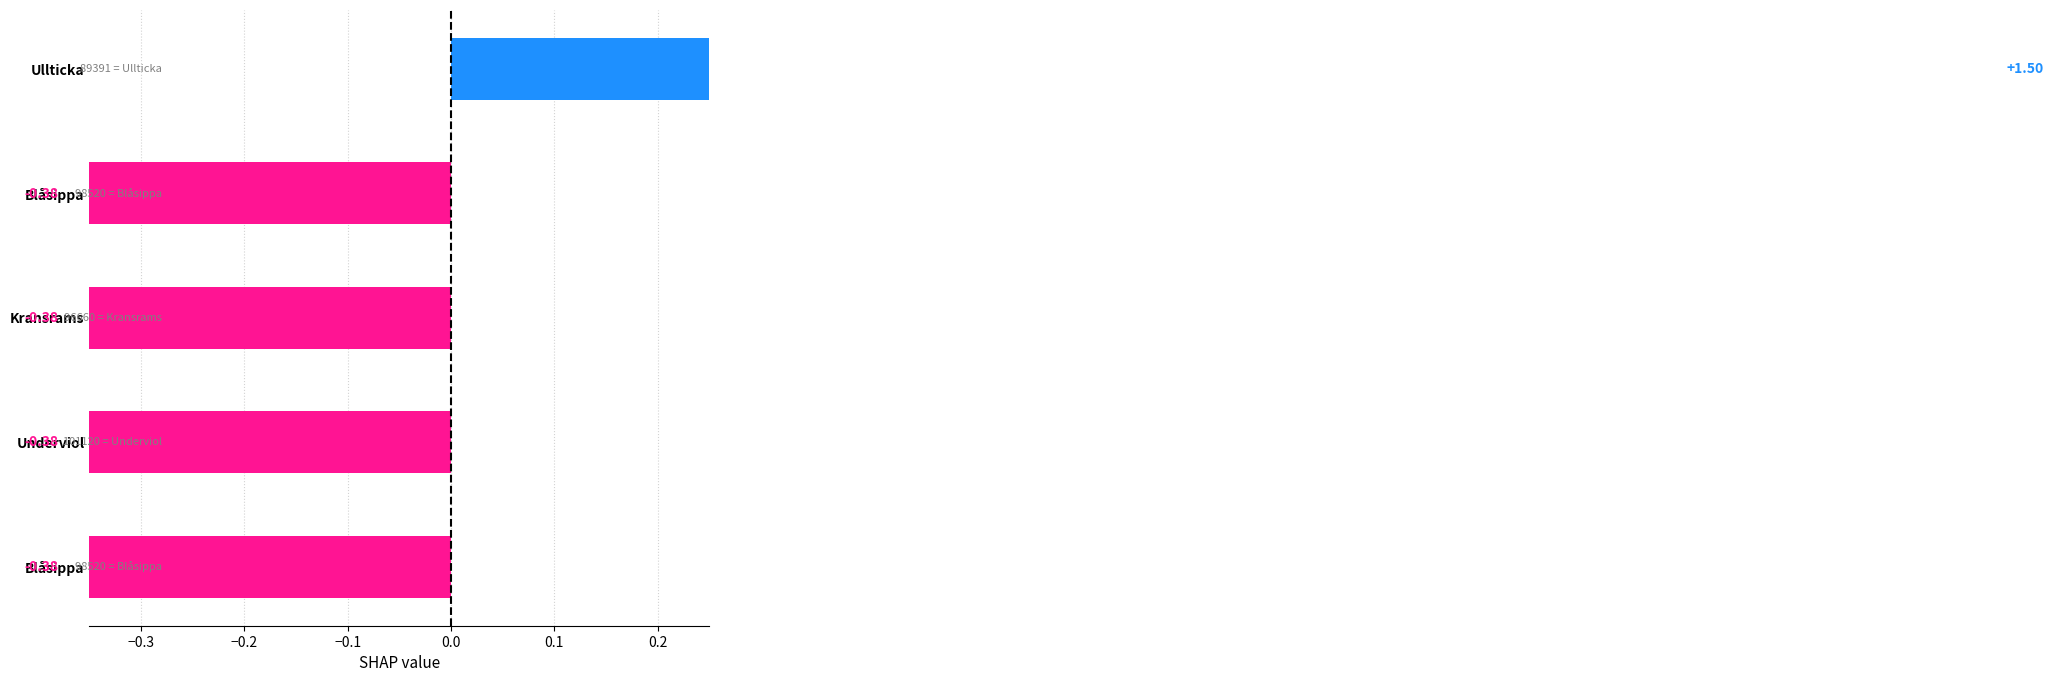

What is the minimum value shown in the chart?

-0.4